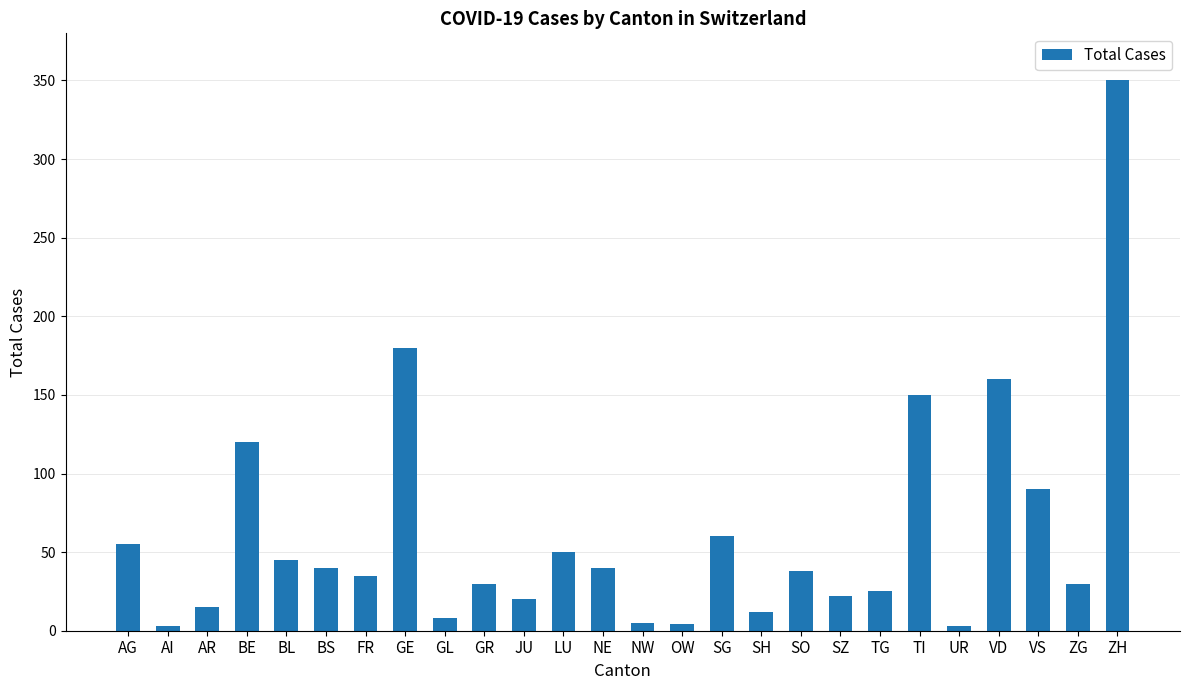

What is the value of the 17th bar from the left?

12